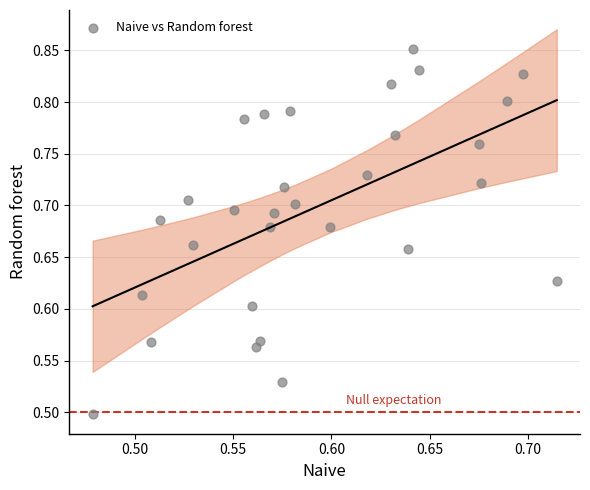

What is the range of Y values (max minus min)?

0.4